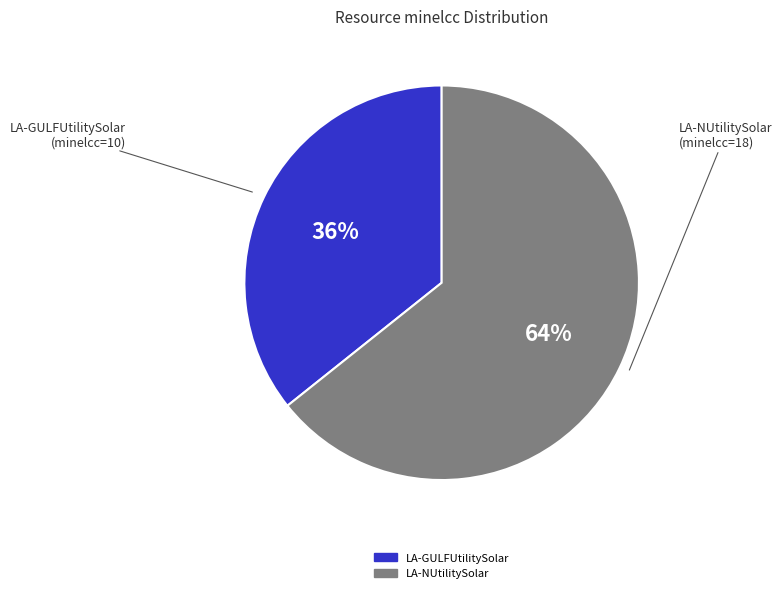

To the nearest percent, what is the average slice percentage?

50%